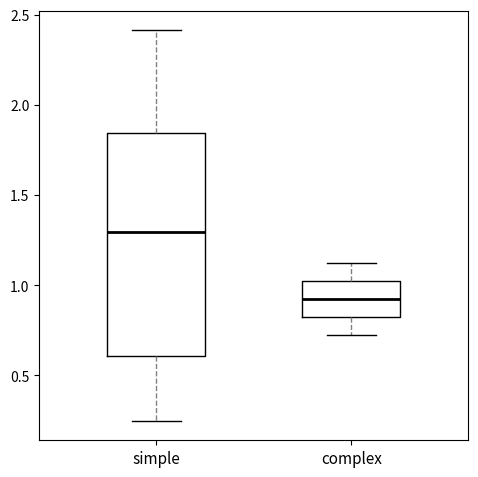

Where does the lower whisker of the box for simple end on the y-axis? The values are not printed on the chart, so give them approximately, as read against the axis.

0.25